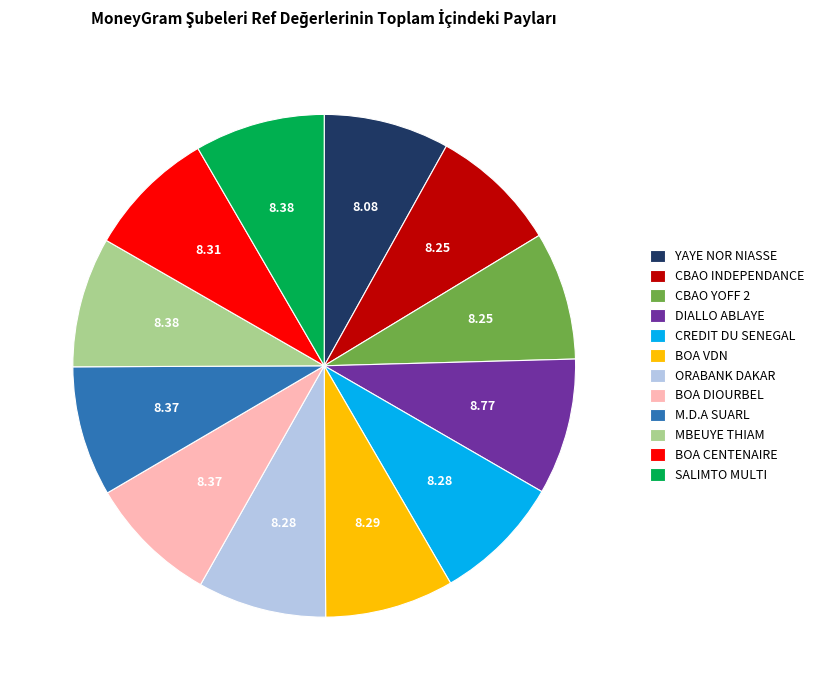

Combined, do BOA CENTENAIRE and BOA VDN account for over 50%?

No